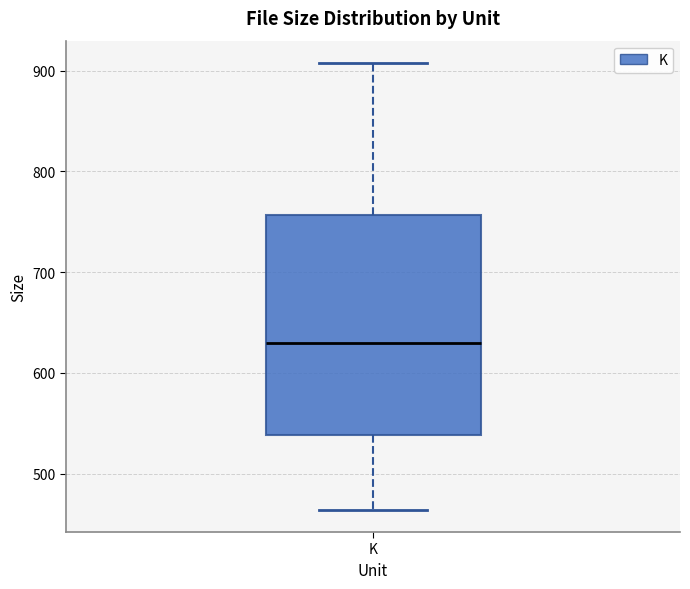

Where does the upper whisker of the box for K end on the y-axis? The values are not printed on the chart, so give them approximately, as read against the axis.

910